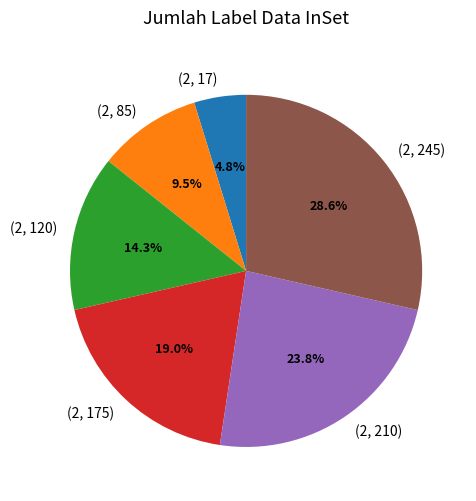

Is it true that (2, 245) is 36% of the pie?

False